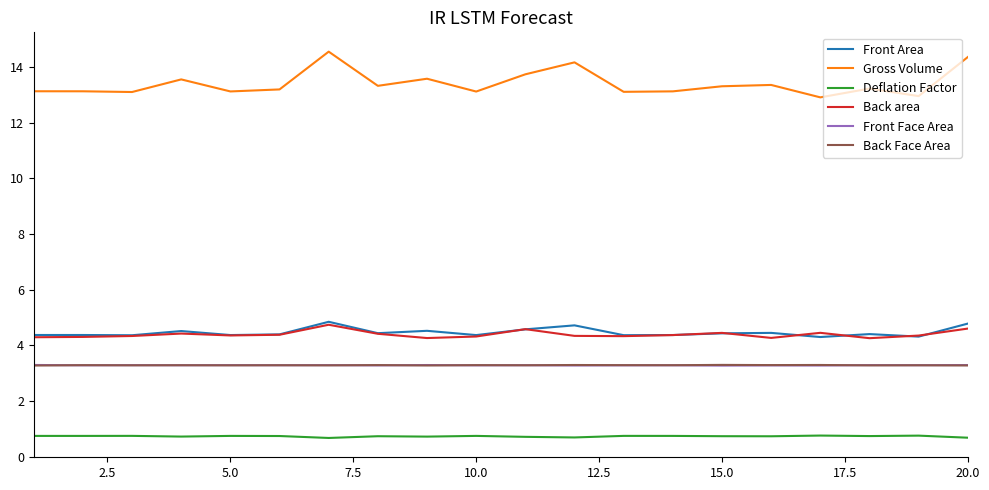

Which series has the largest total across all categories?

Gross Volume